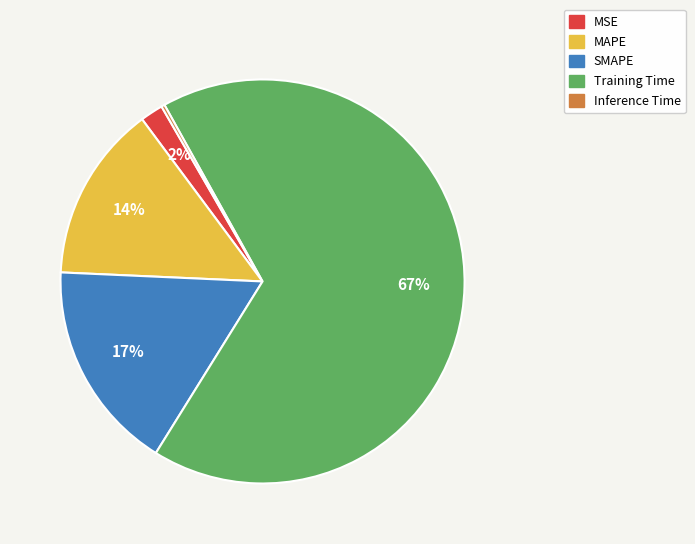

Do SMAPE and MSE together represent more than half of the pie?

No